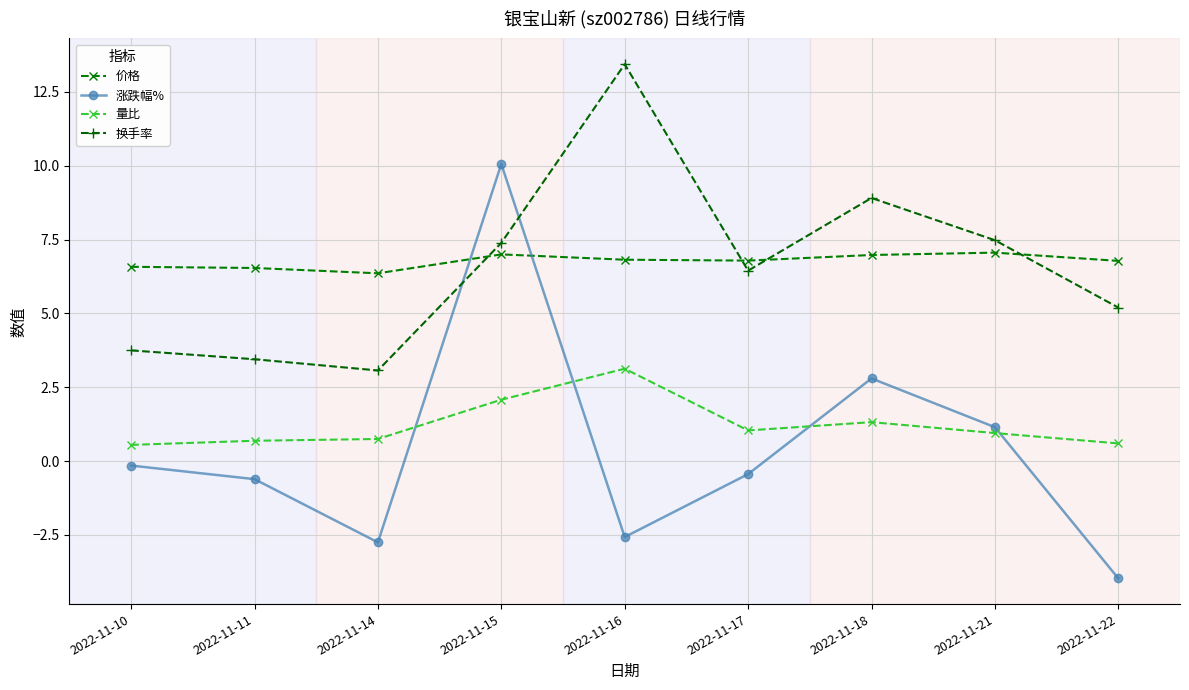

Which category has the highest value in the 量比 series?

2022-11-16